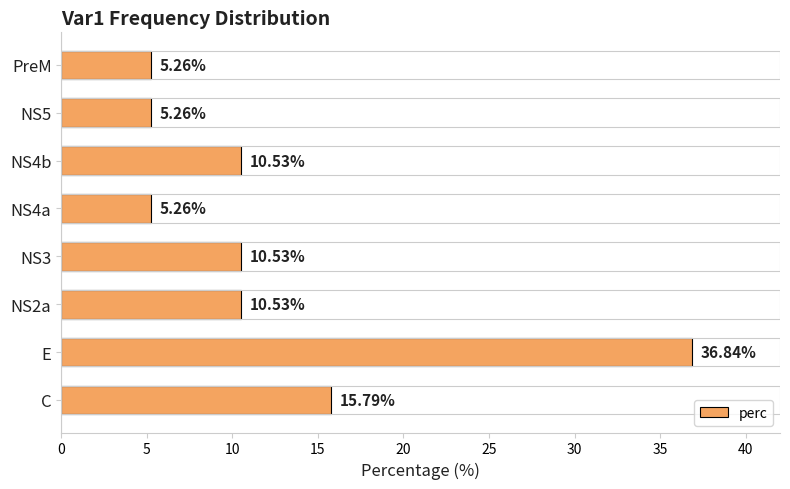

Which category has the highest value across all series?

E